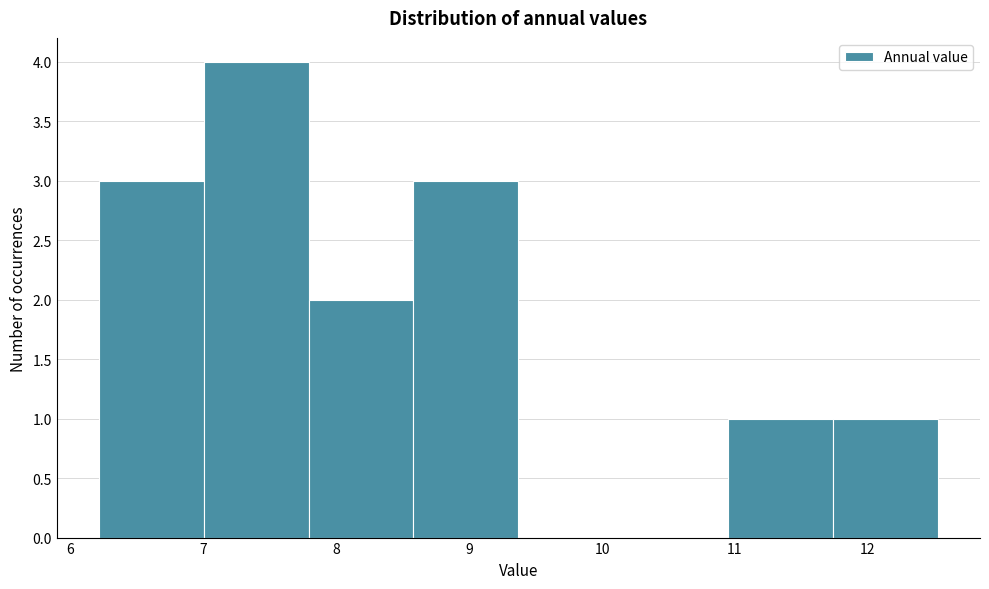

Reading left to right, transcribe this chart: for each bar, give the range it covers on the x-axis and its height. Neither the bar edges nor the heights are printed on the chart, so give them approximately, as read against the axes.

6.2 to 7.0: 3
7.0 to 7.8: 4
7.8 to 8.6: 2
8.6 to 9.4: 3
9.4 to 10.2: 0
10.2 to 10.9: 0
10.9 to 11.7: 1
11.7 to 12.5: 1